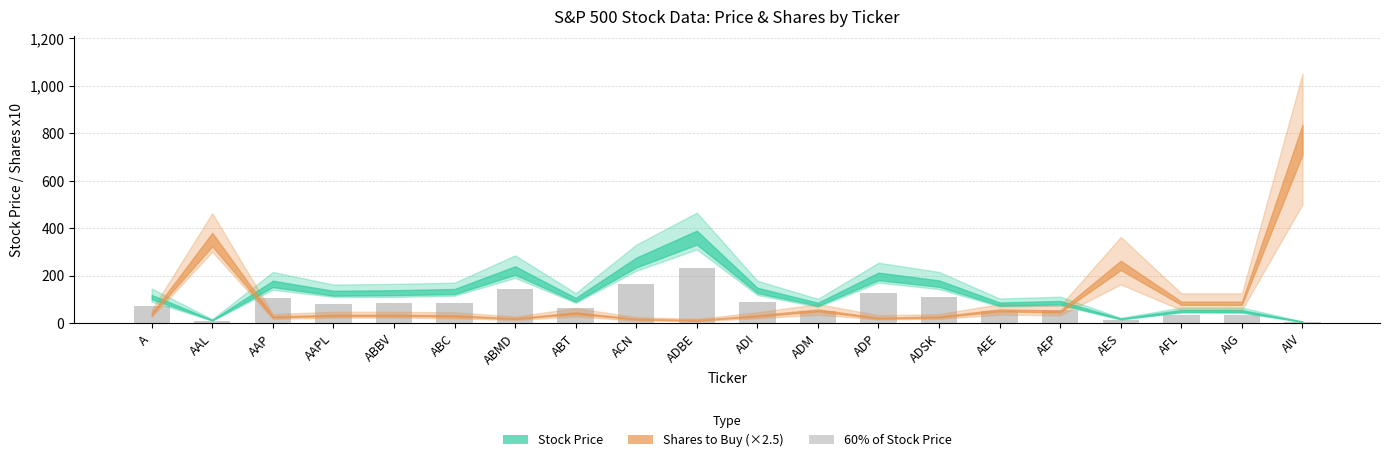

At which category does the chart reach its peak across all series?

ADBE